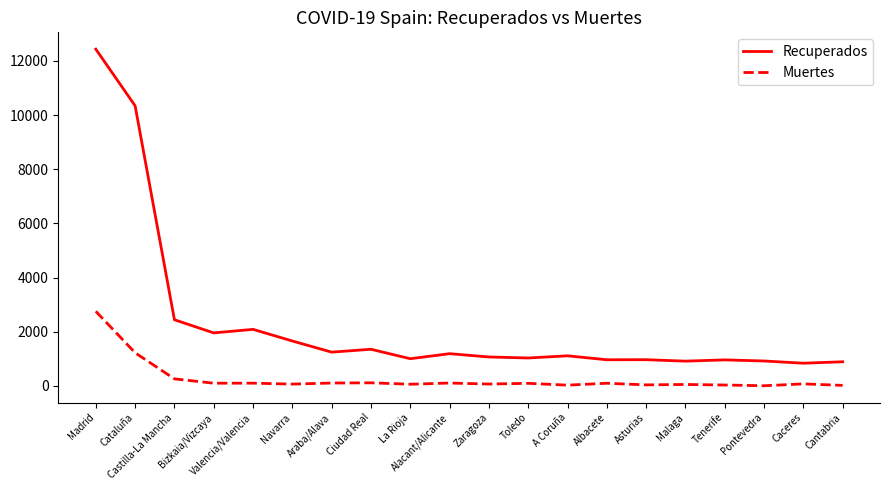

List the series in order of their peak value, highest first.

Recuperados, Muertes